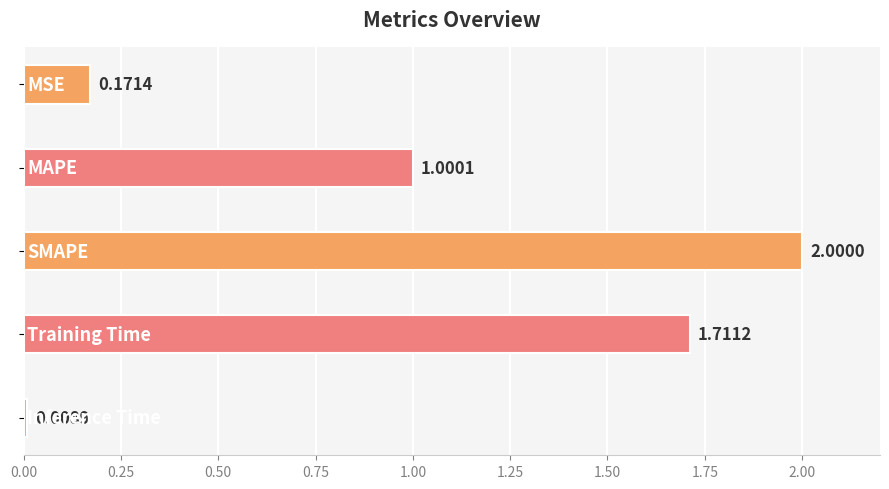

What is the difference between the second highest and second lowest values?

1.5